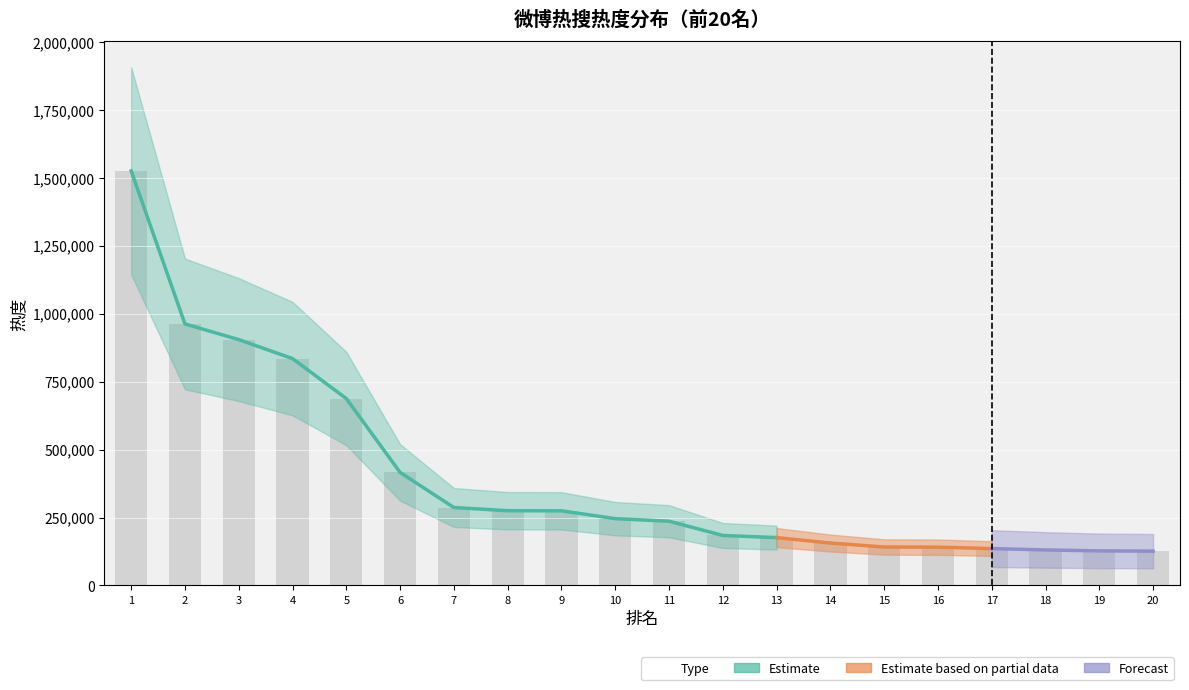

List the labels in order of value, smallest first.

20, 19, 18, 17, 16, 15, 14, 13, 12, 11, 10, 9, 8, 7, 6, 5, 4, 3, 2, 1